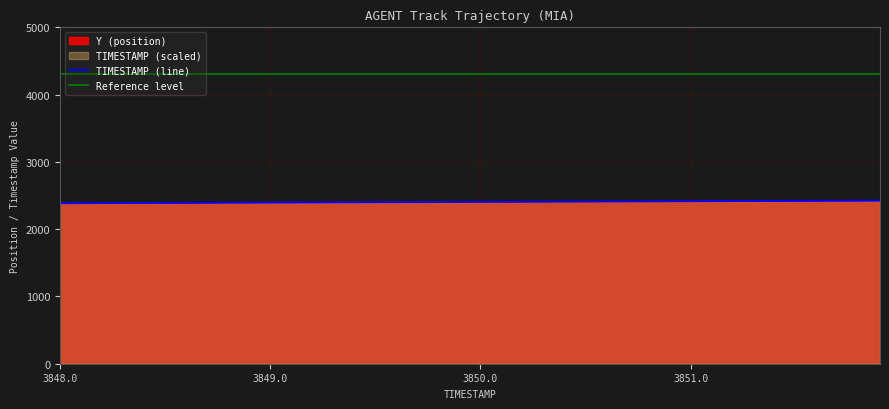

What is the sum of the TIMESTAMP values at 3849.0 and 3848.3?

4783.6